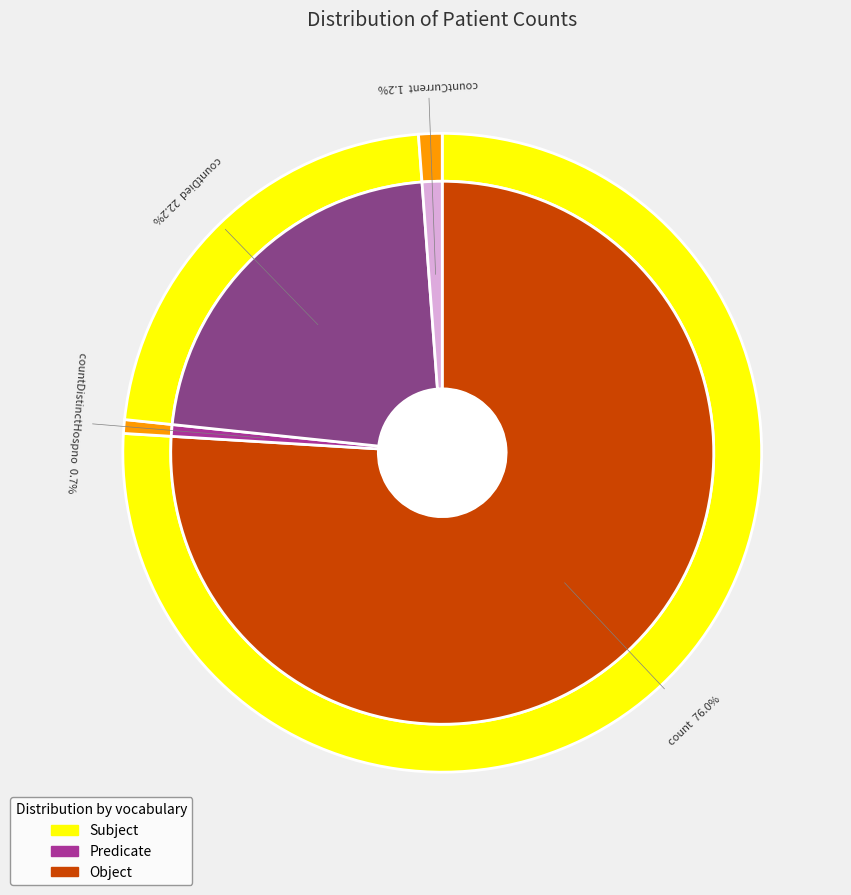

Rank the categories by value from lowest to highest.

countCurrentSuspected, countDistinctHospno, countCurrent, countDied, count